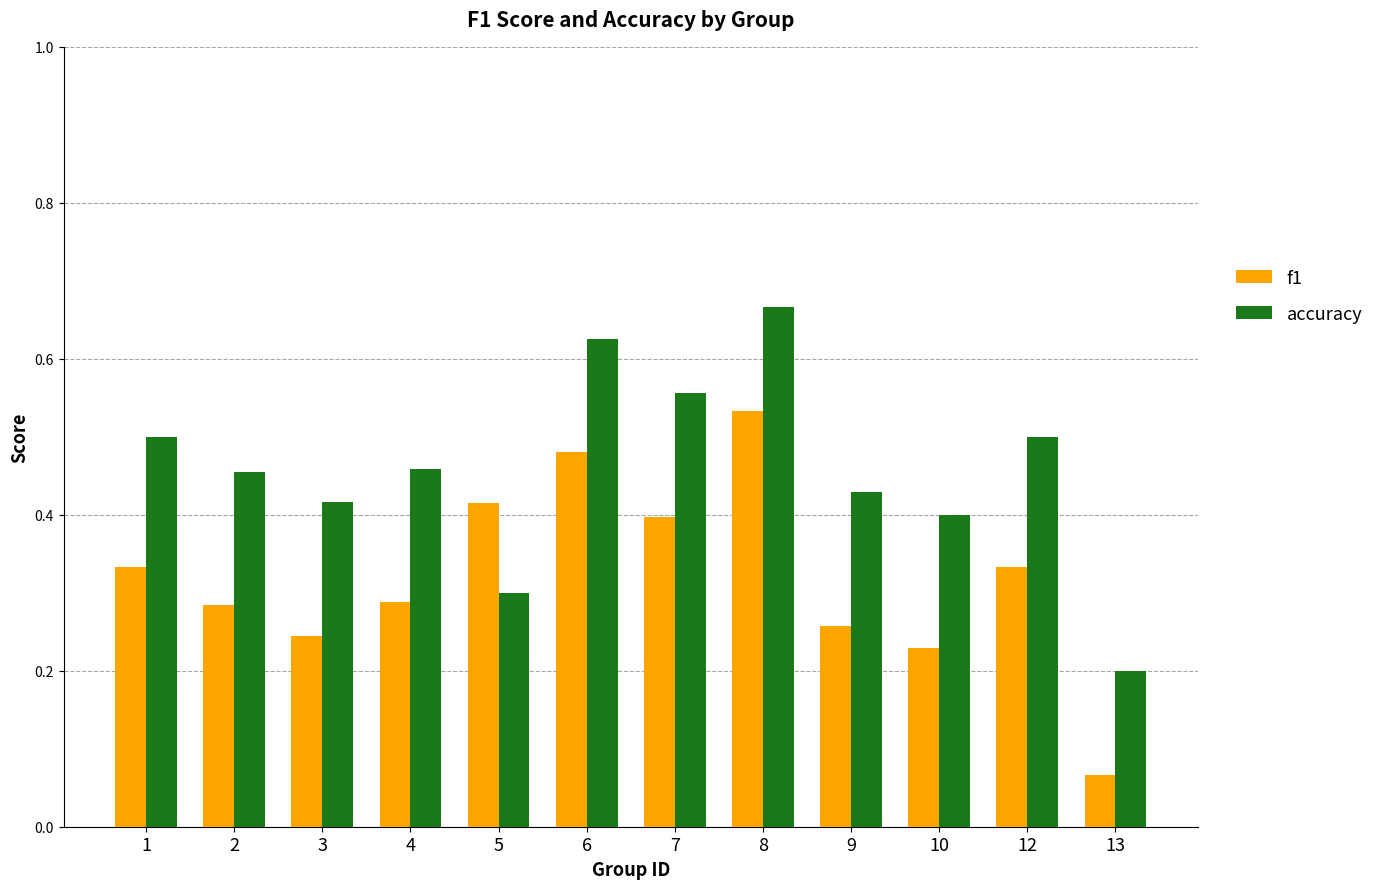

Which series changed the most between 6 and 12?

f1